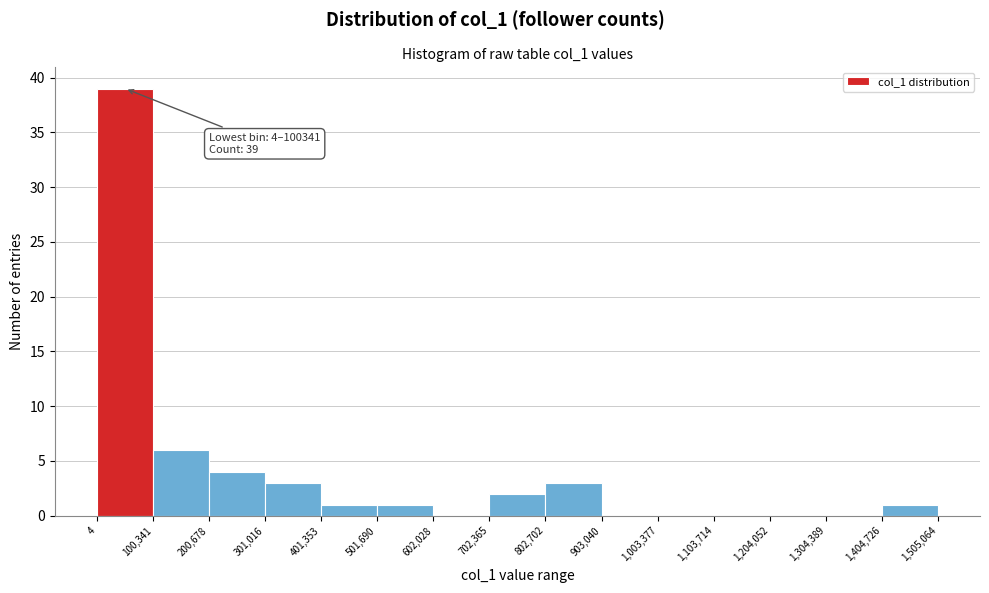

Which range on the x-axis has the tallest bar?

4 to 100,341